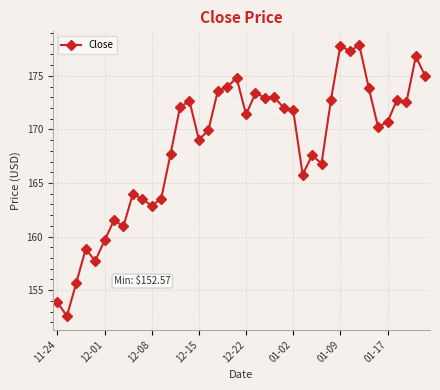

What is the value of the 13th point from the left?

167.7